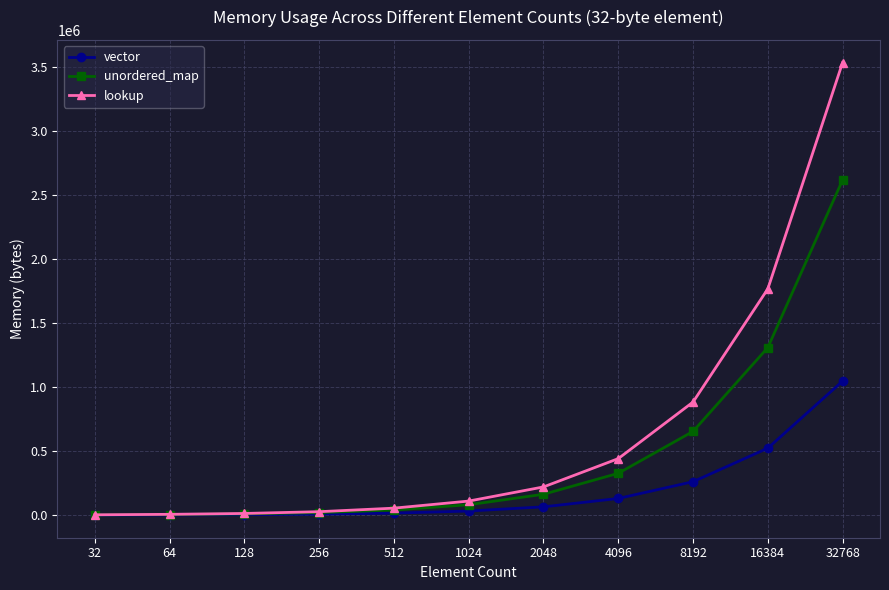

Rank the series by their maximum value, from lowest to highest.

vector, unordered_map, lookup